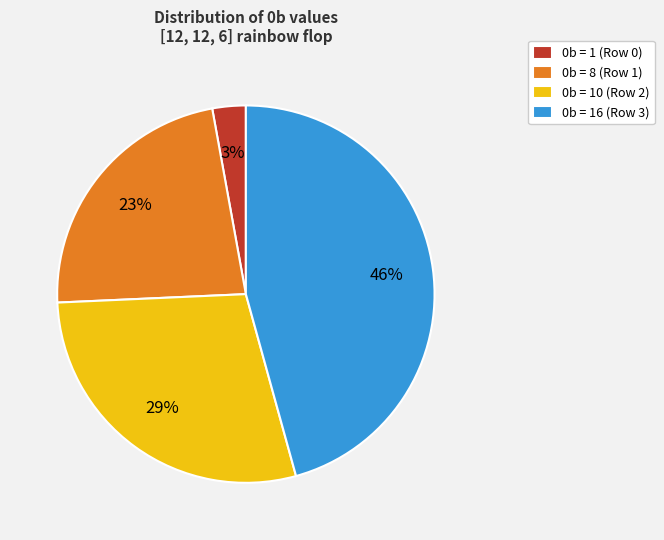

Do 0b = 8 (Row 1) and 0b = 16 (Row 3) together represent more than half of the pie?

Yes